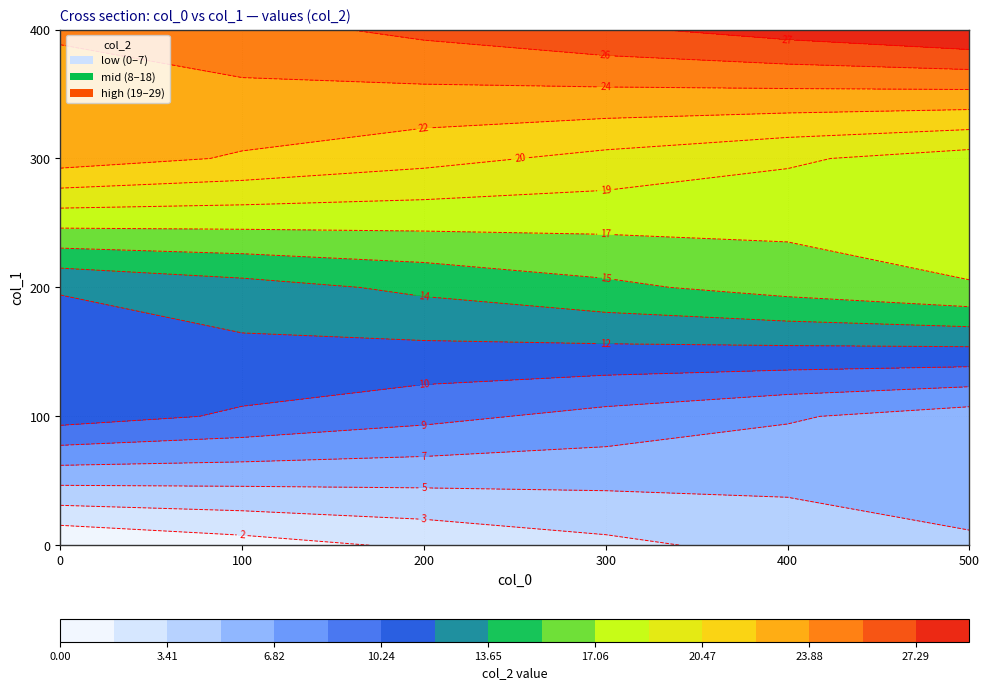

Between 3 and 0, which is larger?

3